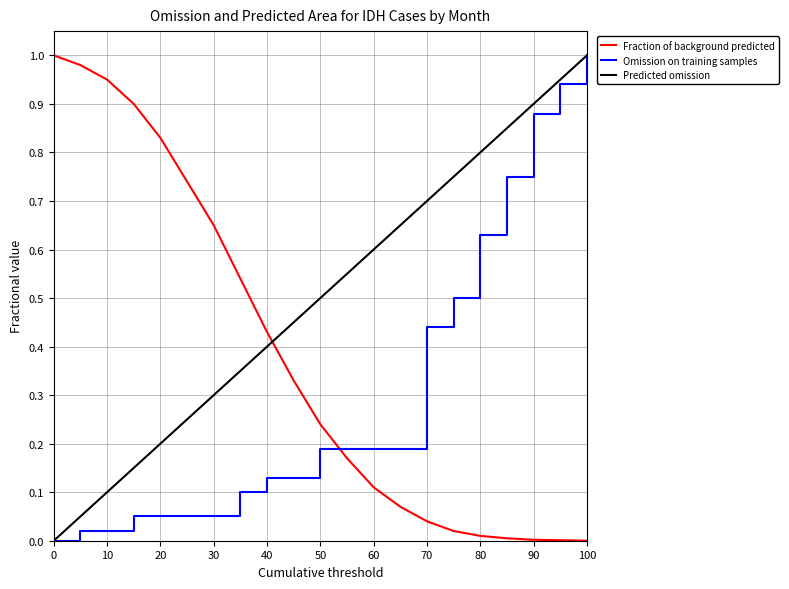

How many intersections are there between Predicted omission and Fraction of background predicted?

1